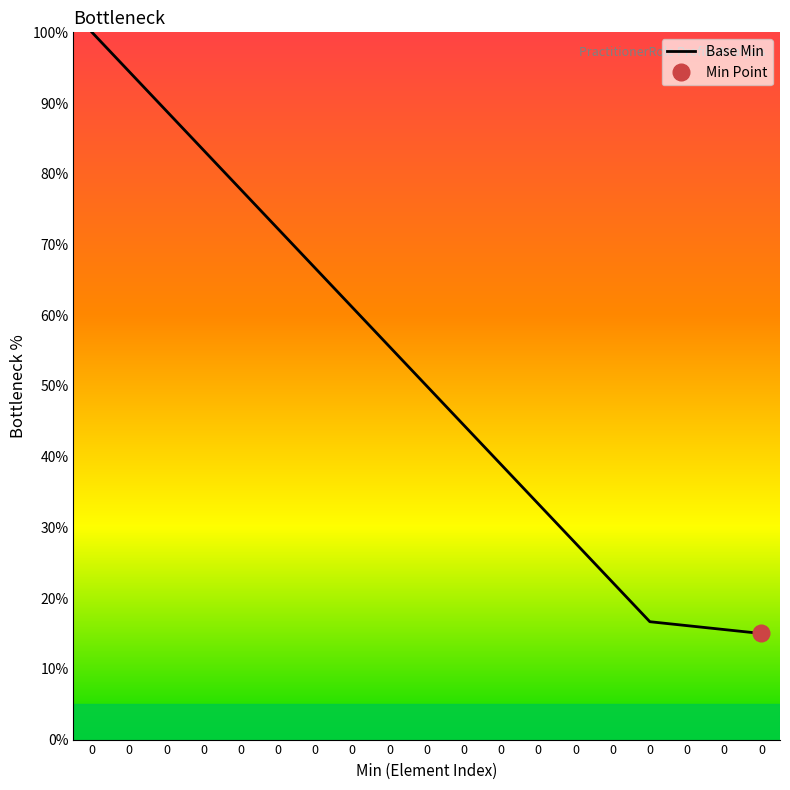

How many data points does each series have?

19